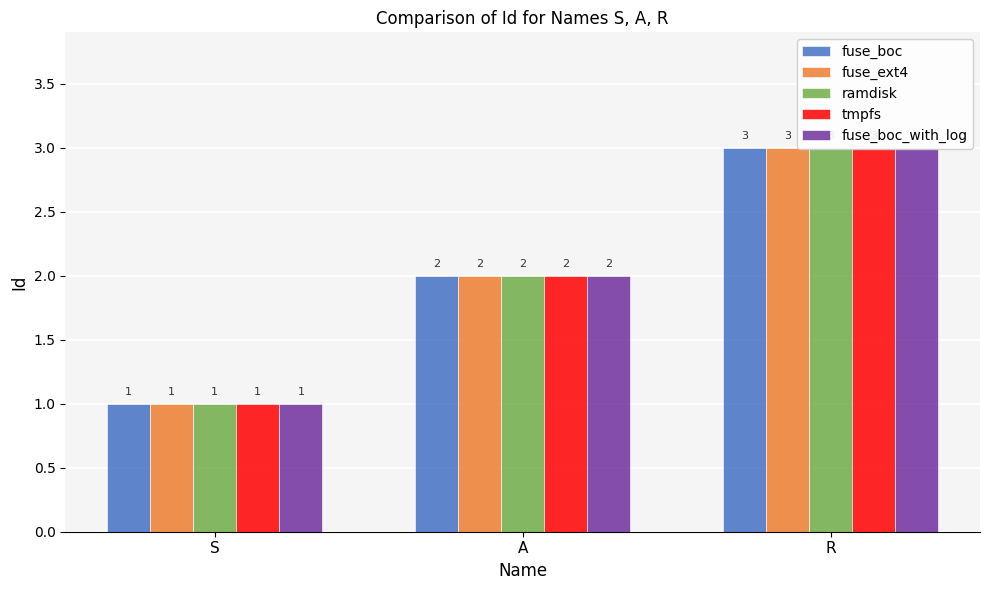

What is the maximum value shown in the chart?

3